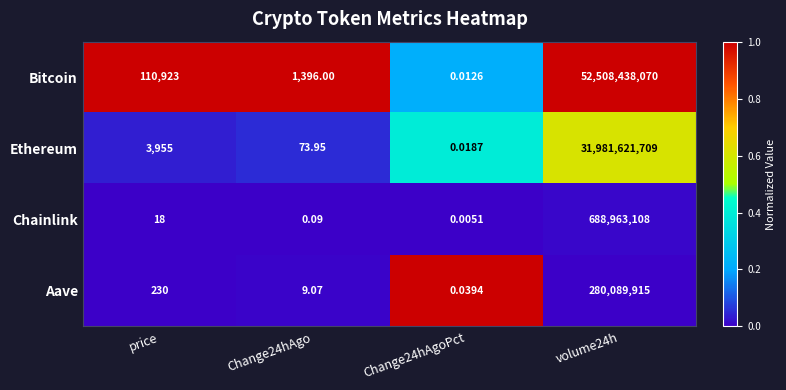

At which label is Bitcoin closest to 26254219035?

price